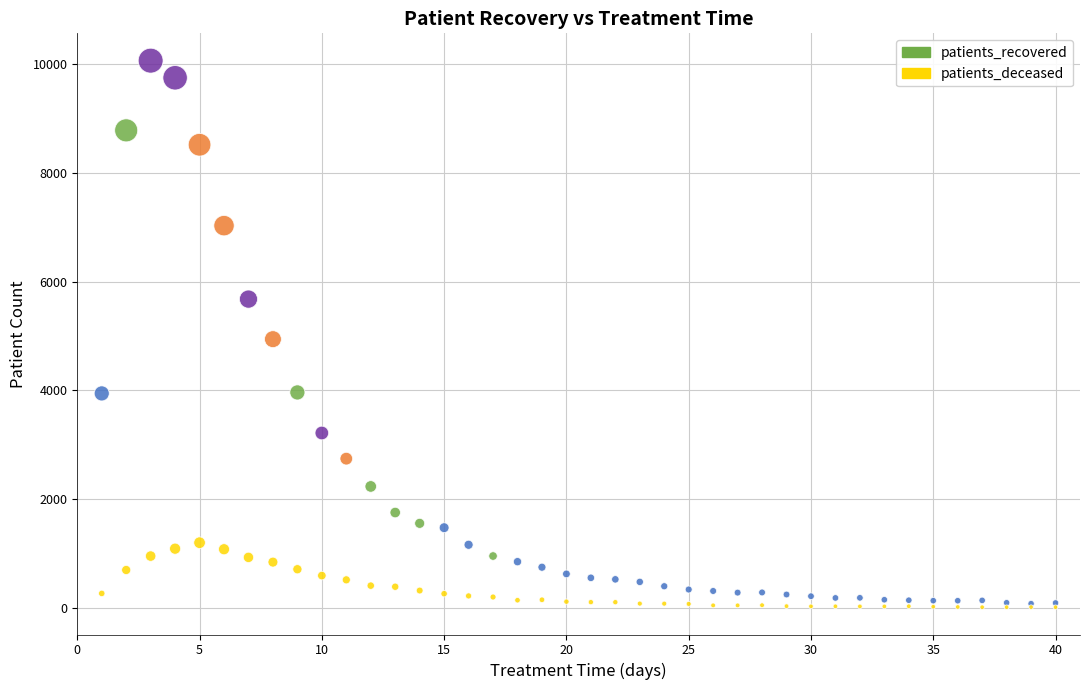

In the patients_recovered series, what Y value is closest to 5073?

4944